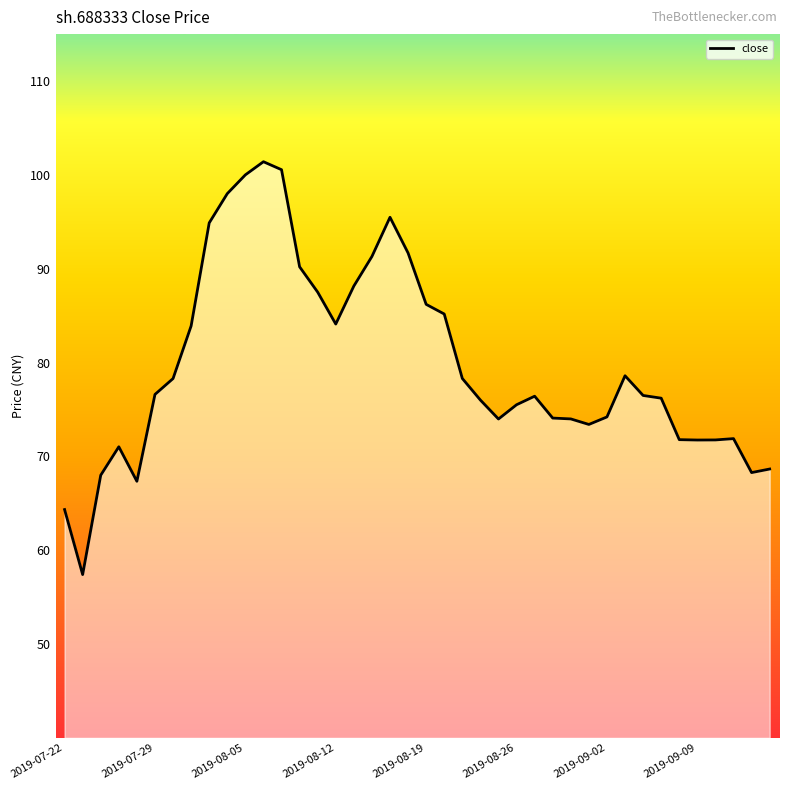

What is the difference between the maximum and second lowest values?

37.1